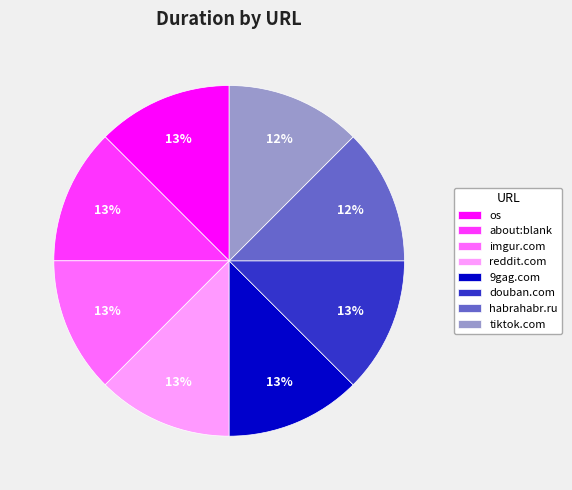

To the nearest percent, what is the average slice percentage?

12%